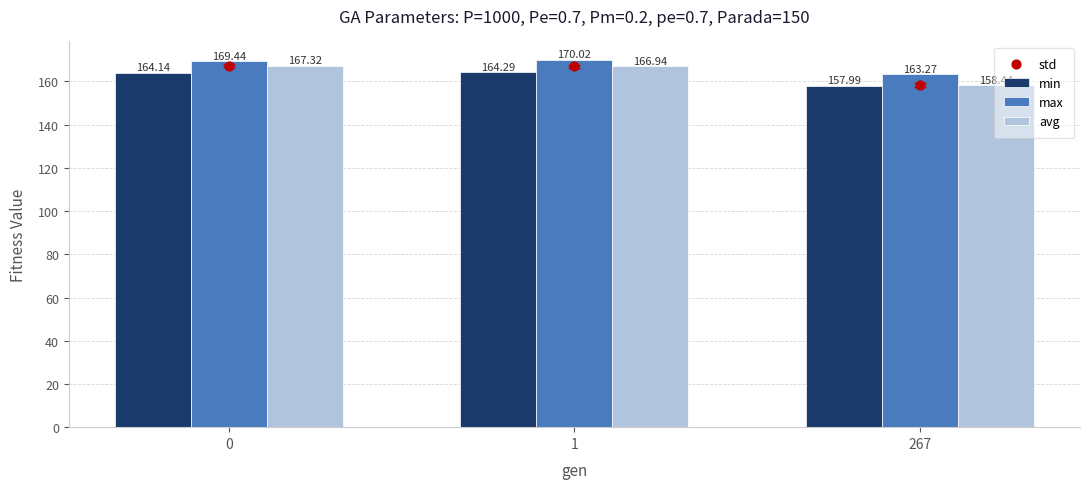

What are all the series names shown in the legend?

min, max, avg